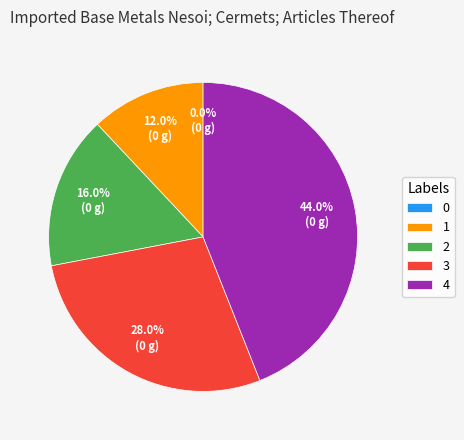

To the nearest percent, what is the combined percentage of 0 and 3?

28%